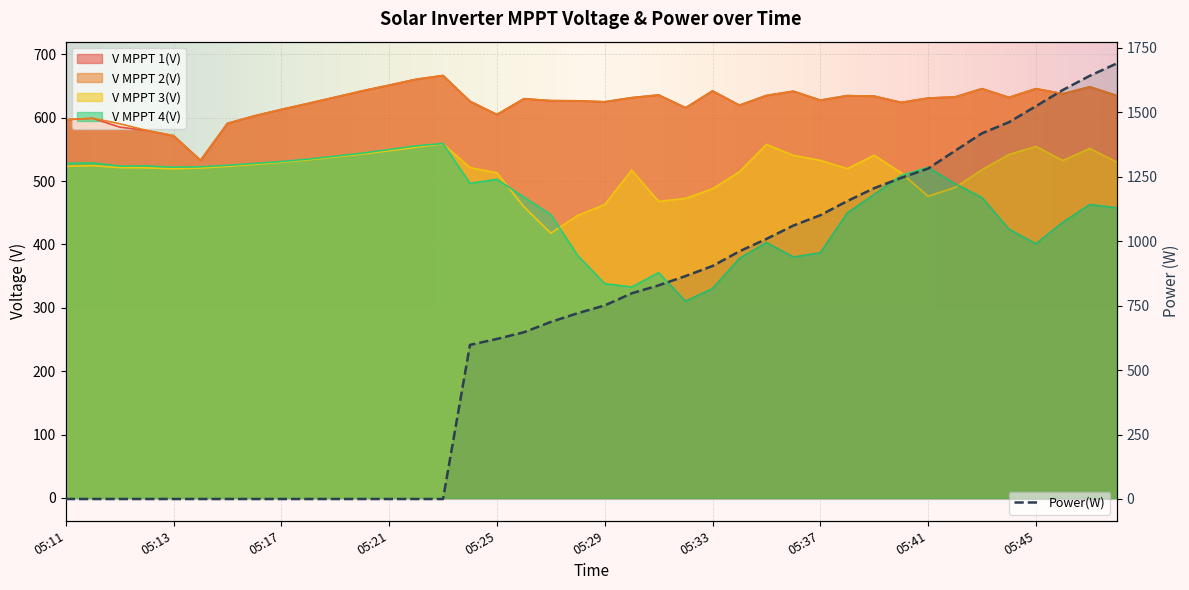

True or false: V MPPT 3(V) has a value of 660.6 at 05:28.

False